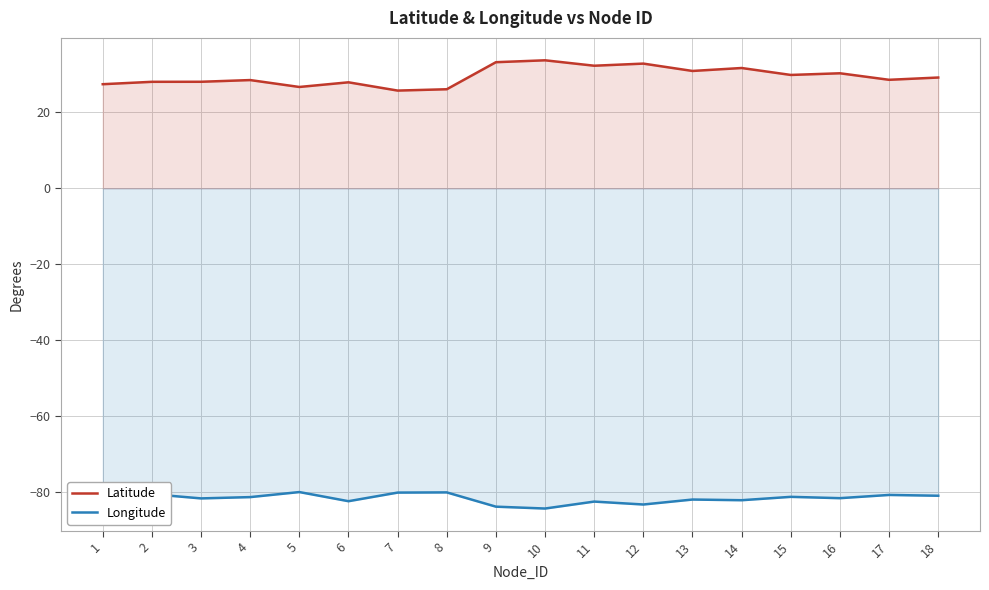

At which category does the chart reach its peak across all series?

10